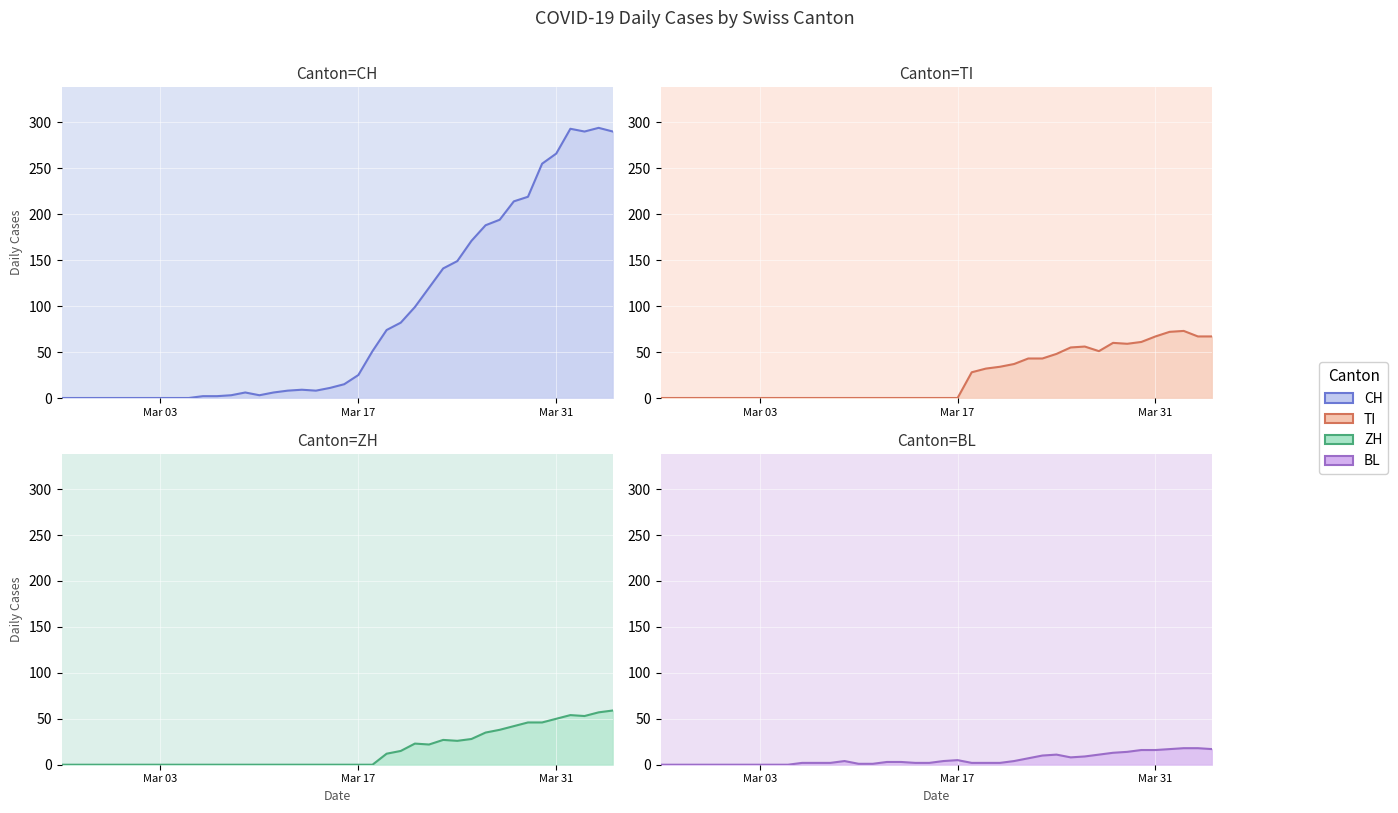

Which label corresponds to the largest value in the chart?

2020-04-03